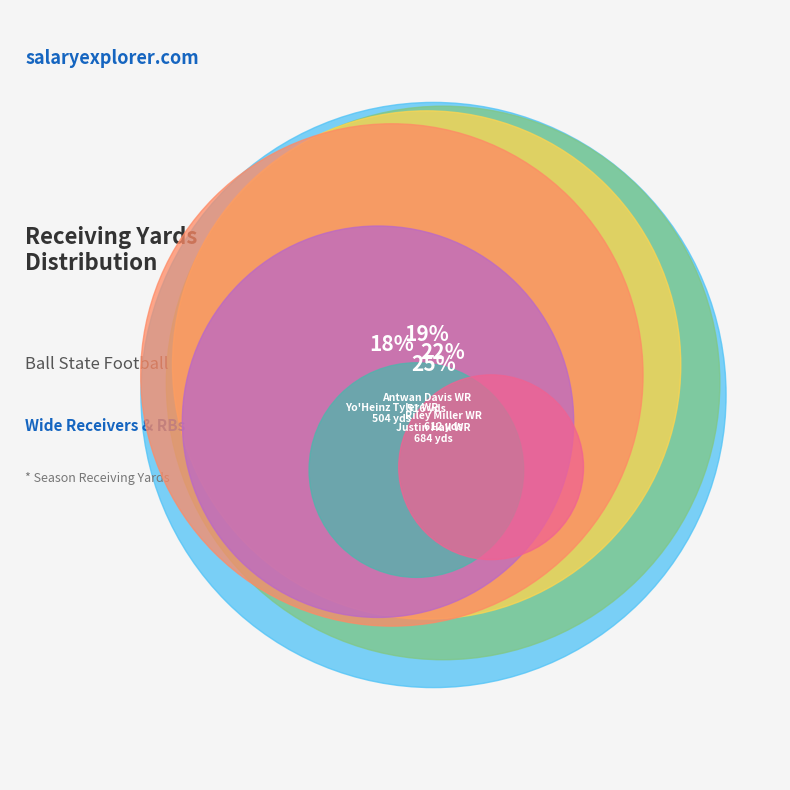

Rank the categories by value from highest to lowest.

Justin Hall WR, Riley Miller WR, Antwan Davis WR, Yo'Heinz Tyler WR, Walter Fletcher RB, Nolan Givan TE, Hassan Littles WR